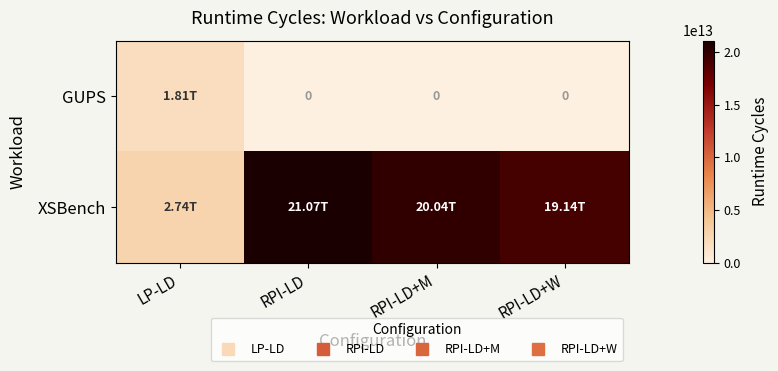

Between RPI-LD and RPI-LD+W, which series saw the biggest shift?

XSBench